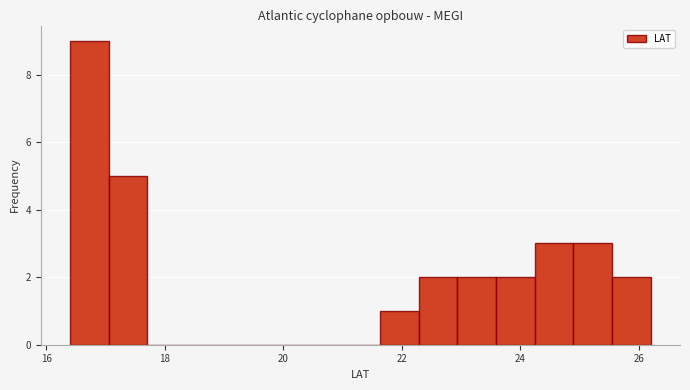

Read against the x-axis, roughly where is the centre of the tallest bar?

16.8